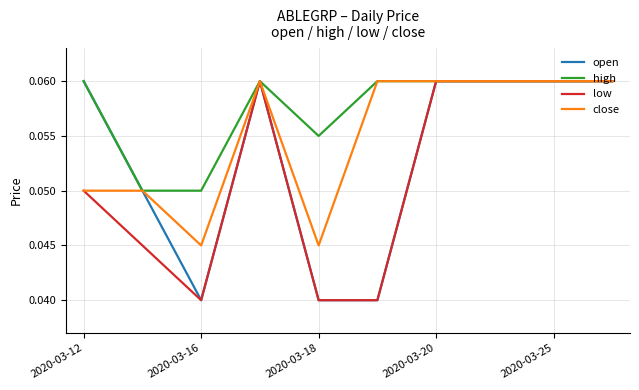

Which series has the largest total across all categories?

high